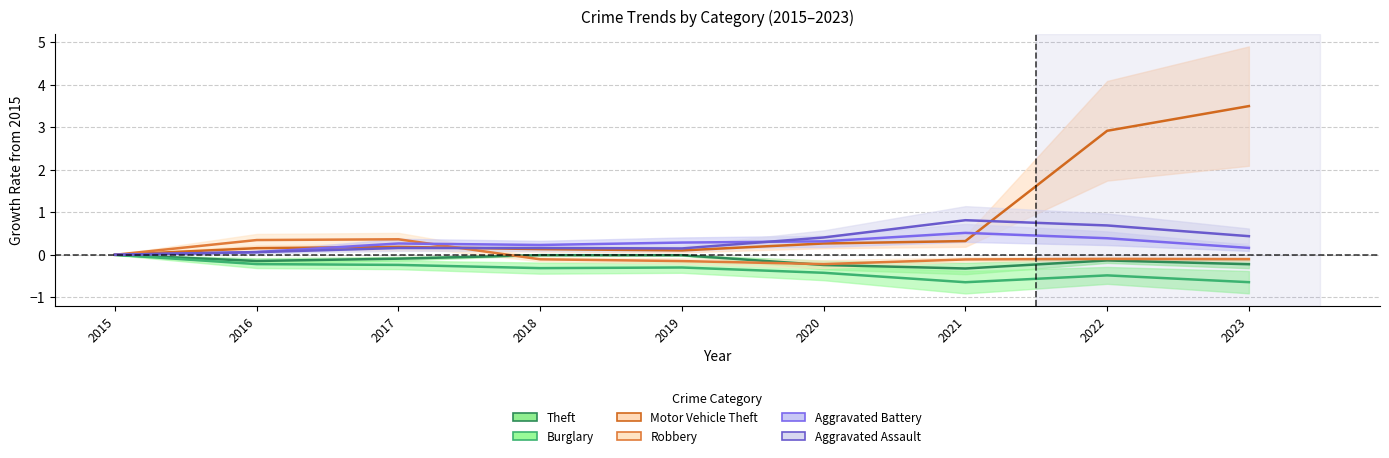

At how many categories does at least one series exceed 0?

8